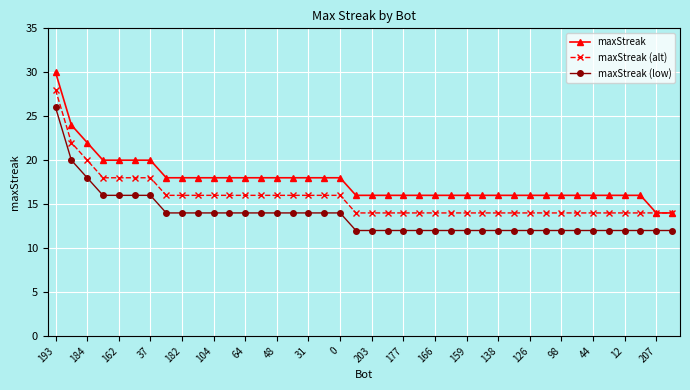

How many categories are shown in the chart?

40